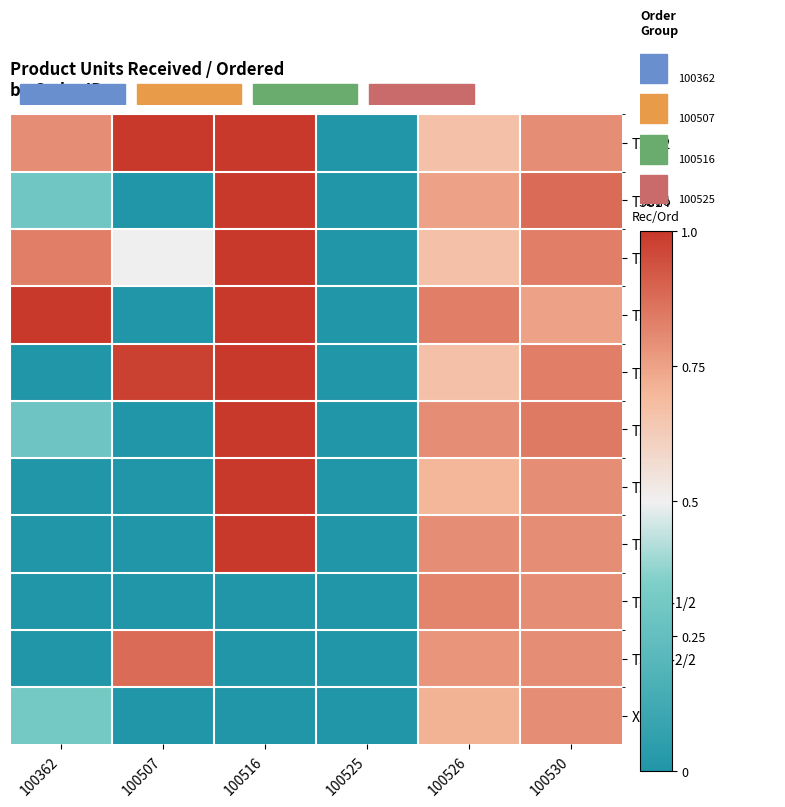

What is the total value across all series at 100516?

8.0